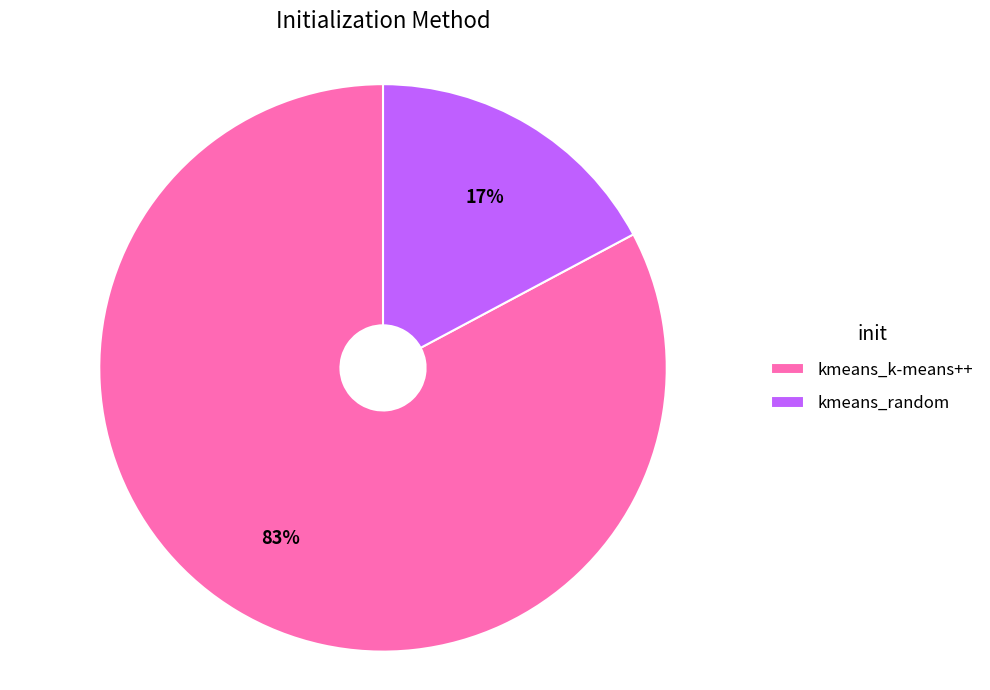

Which slice is the smallest?

kmeans_random